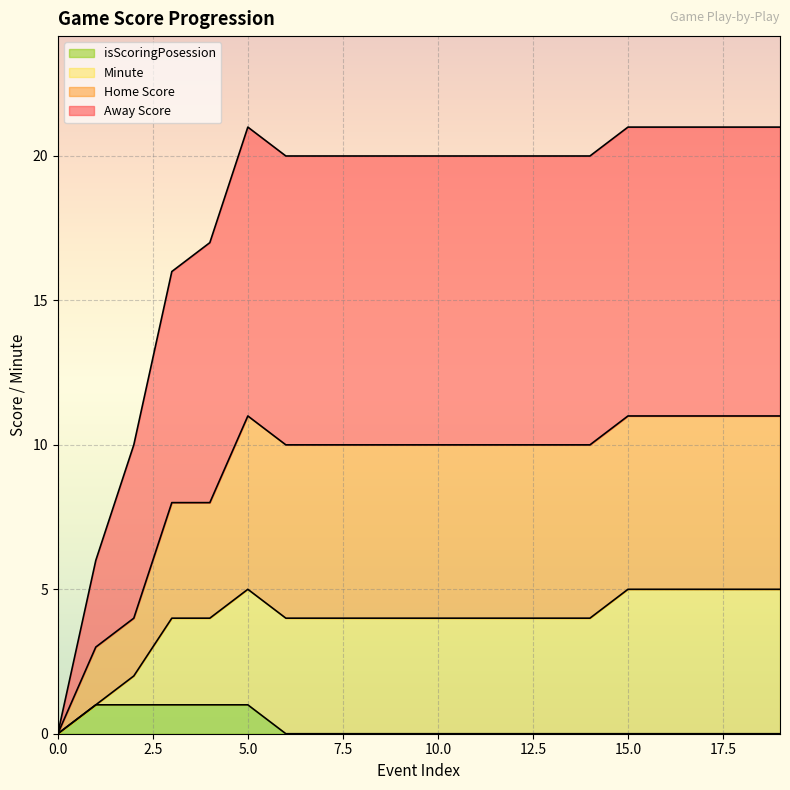

What are all the series names shown in the legend?

isScoringPosession, Minute, Home Score, Away Score